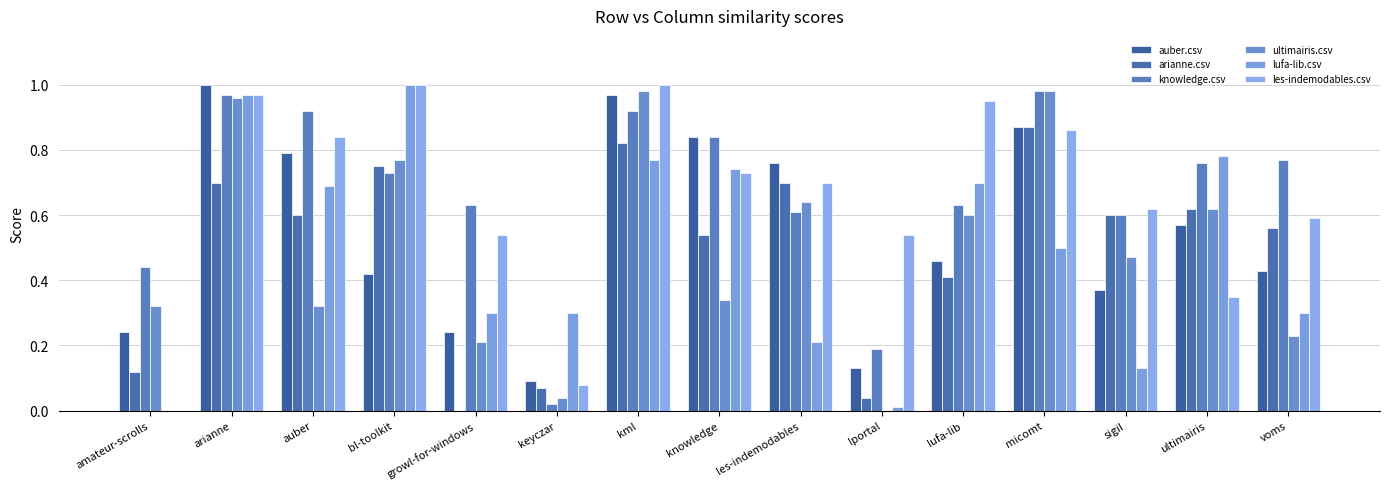

True or false: knowledge.csv has a value of 1.0 at voms.

False